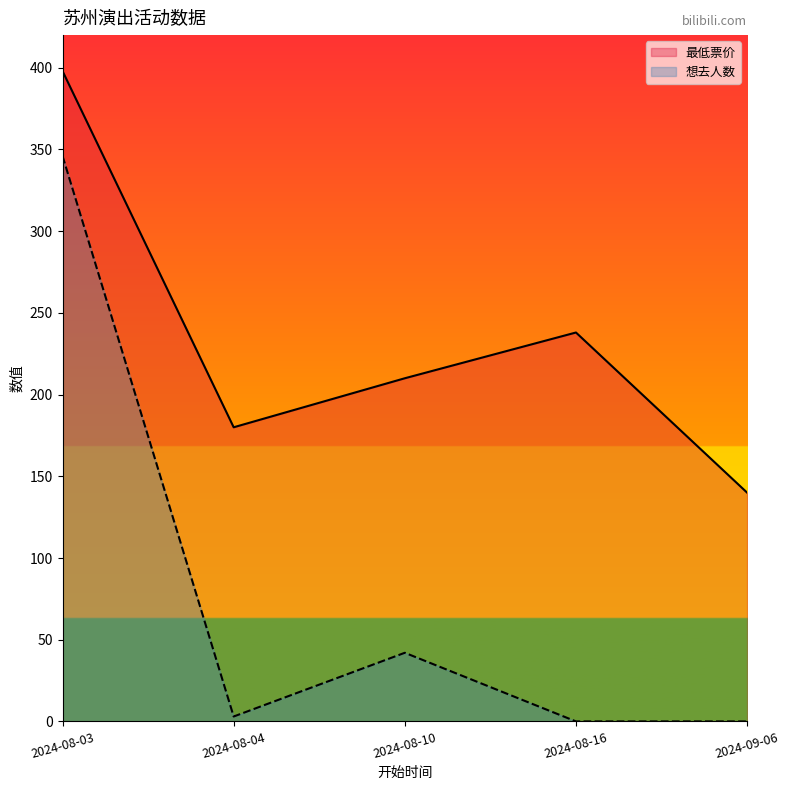

The value of 最低票价 at 2024-08-04 is 180. True or false?

True